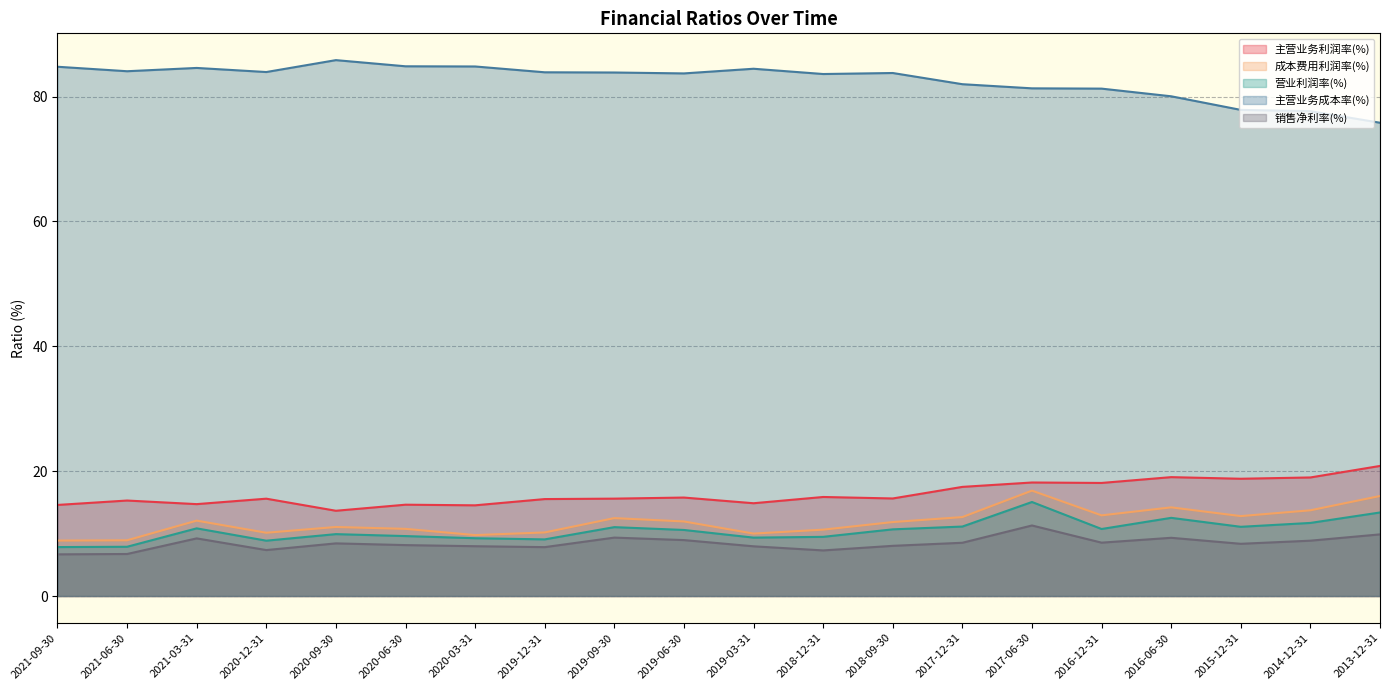

At how many categories does at least one series exceed 75?

20